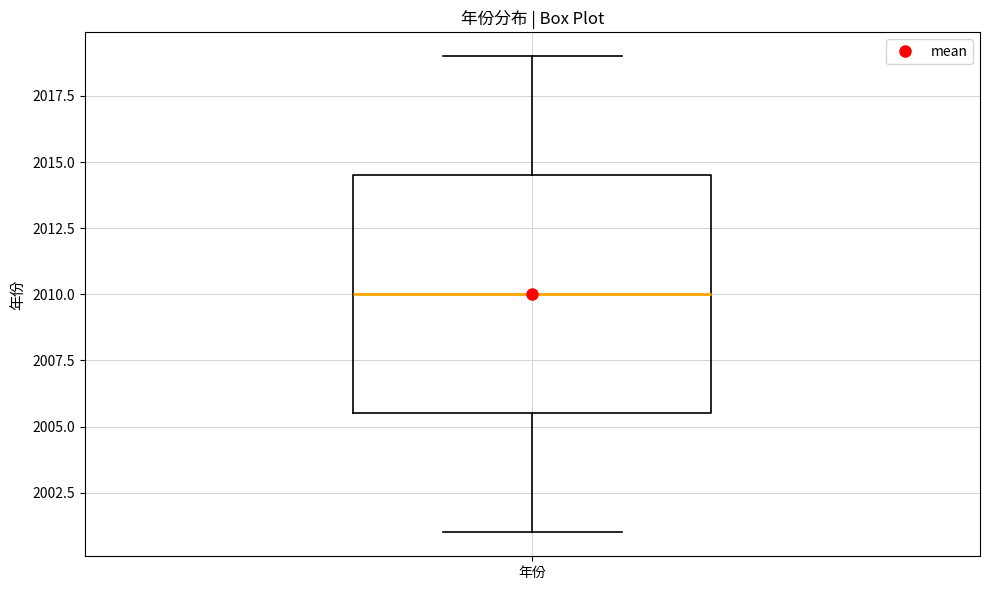

Read this box plot against the y-axis: the position of the median line, the range covered by the box, and the ends of both whiskers. The values are not printed on the chart, so give them approximately, as read against the axis.

median 2010.0, box 2005.5 to 2014.5, whiskers 2001.0 to 2019.0